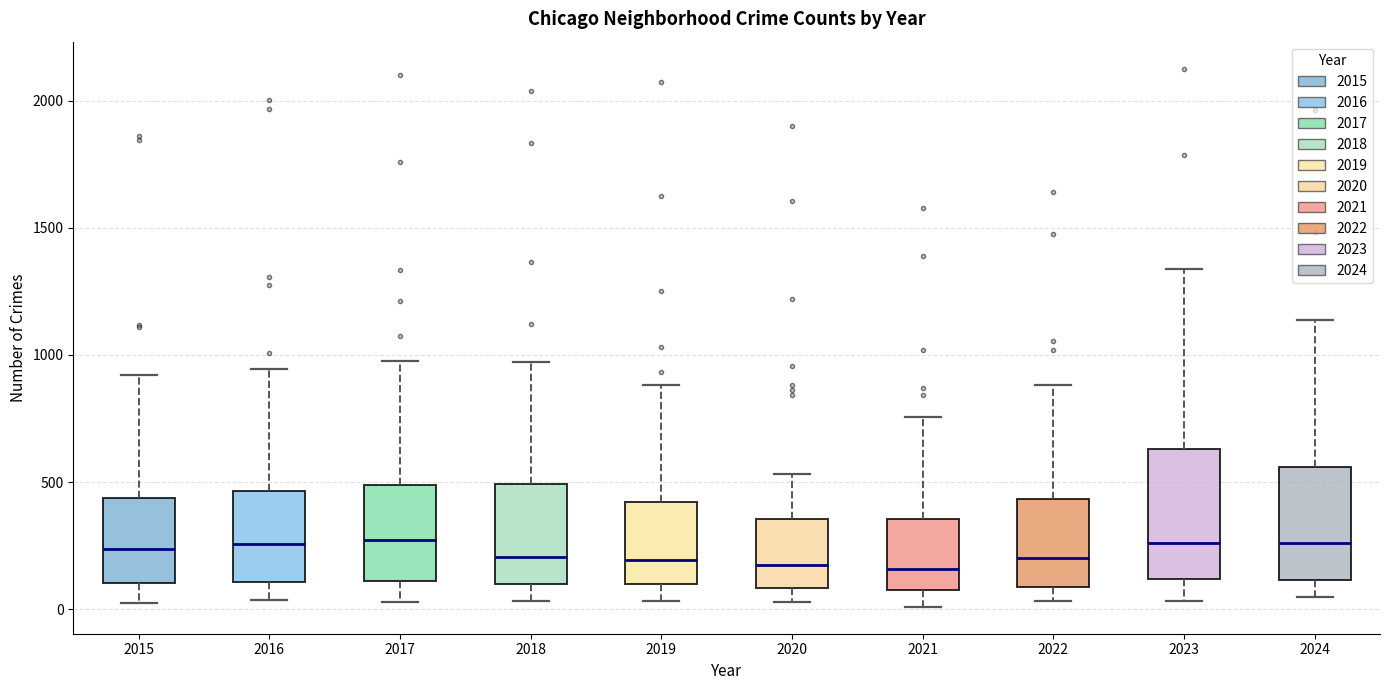

Reading left to right, transcribe this box plot: for each box, give where its median line is, the range the box spans, and where its two whiskers end, as read against the y-axis. The values are not printed on the chart, so give them approximately, as read against the axis.

2015: median 250, box 100 to 450, whiskers 0 to 900
2016: median 250, box 100 to 450, whiskers 50 to 950
2017: median 250, box 100 to 500, whiskers 50 to 1000
2018: median 200, box 100 to 500, whiskers 50 to 950
2019: median 200, box 100 to 400, whiskers 50 to 900
2020: median 200, box 100 to 350, whiskers 50 to 550
2021: median 150, box 50 to 350, whiskers 0 to 750
2022: median 200, box 100 to 450, whiskers 50 to 900
2023: median 250, box 100 to 650, whiskers 50 to 1350
2024: median 250, box 100 to 550, whiskers 50 to 1150